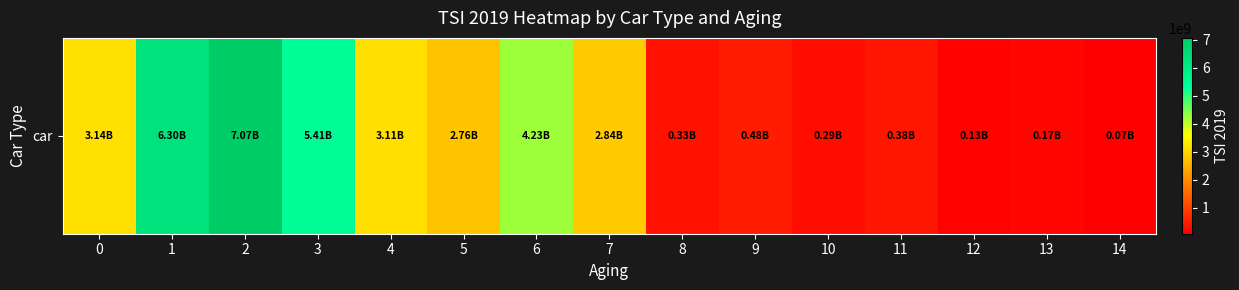

What is the difference between the second highest and second lowest values?

6177927500